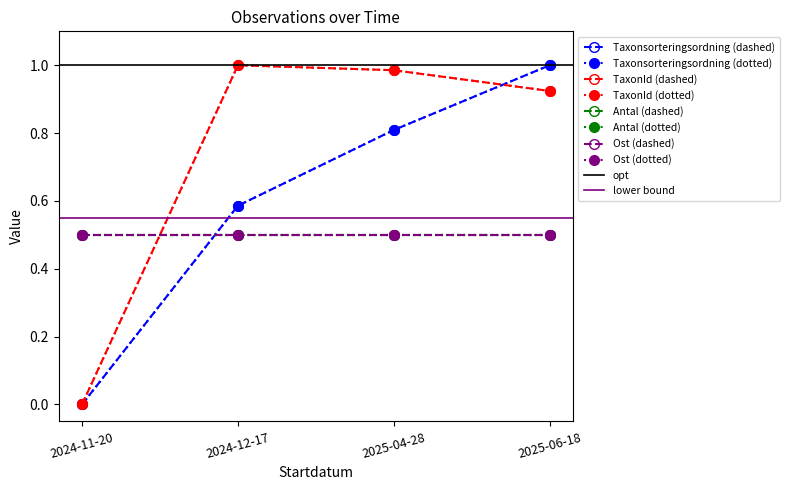

Is it true that Taxonsorteringsordning equals 0.0 at 2024-11-20?

True